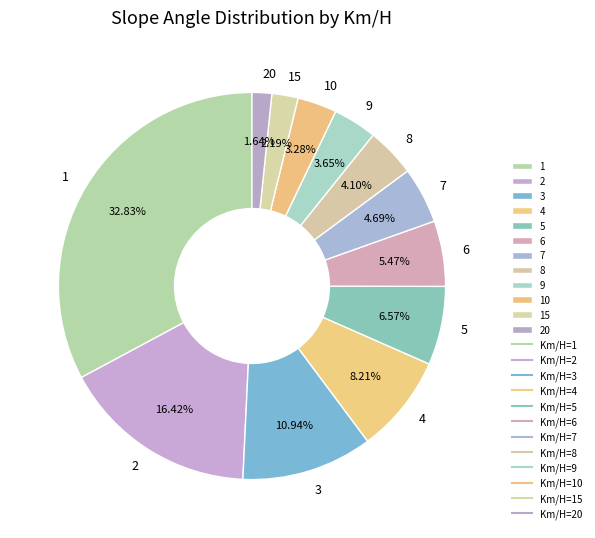

Does 15 represent more than half of the total?

No